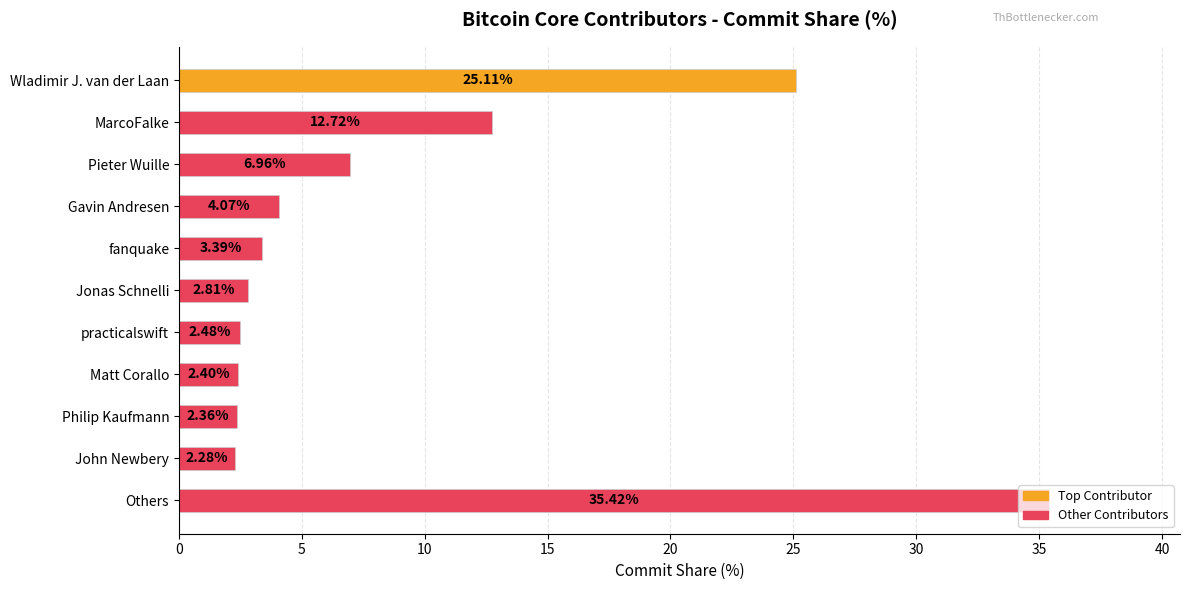

What is the sum of all values?

100.0